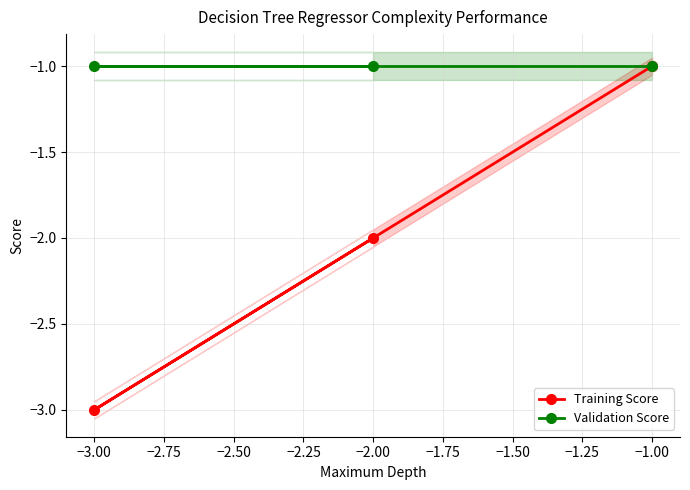

The value of Validation Score at −1.00 is -1. True or false?

True